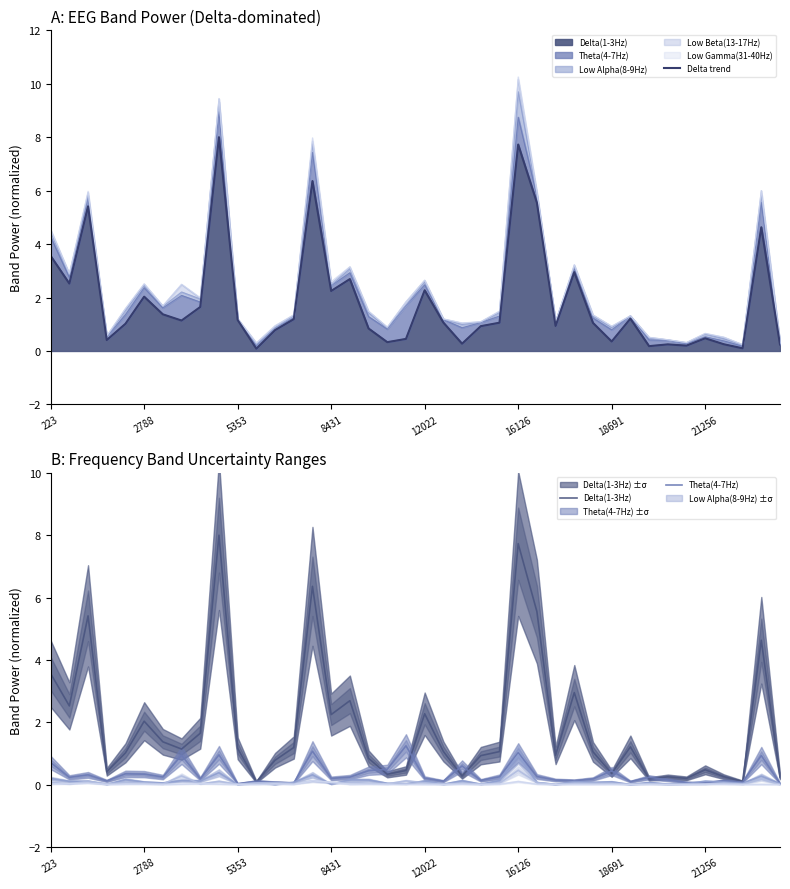

Is it true that Theta(4-7Hz) equals 0.3 at 18691?

False